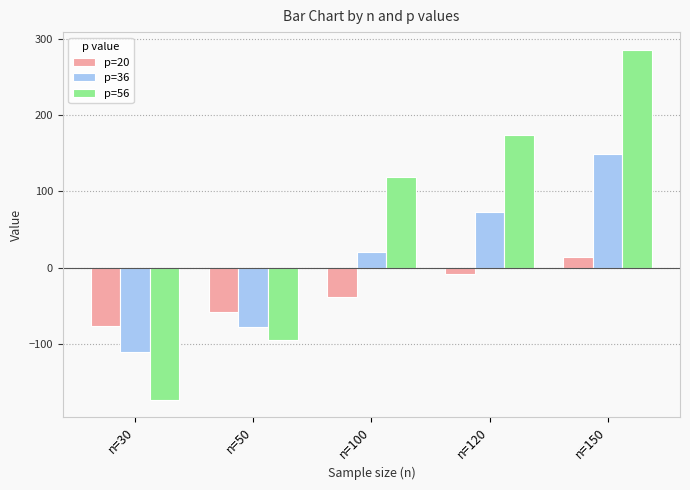

True or false: p=20 has a value of -93.9 at n=50.

False